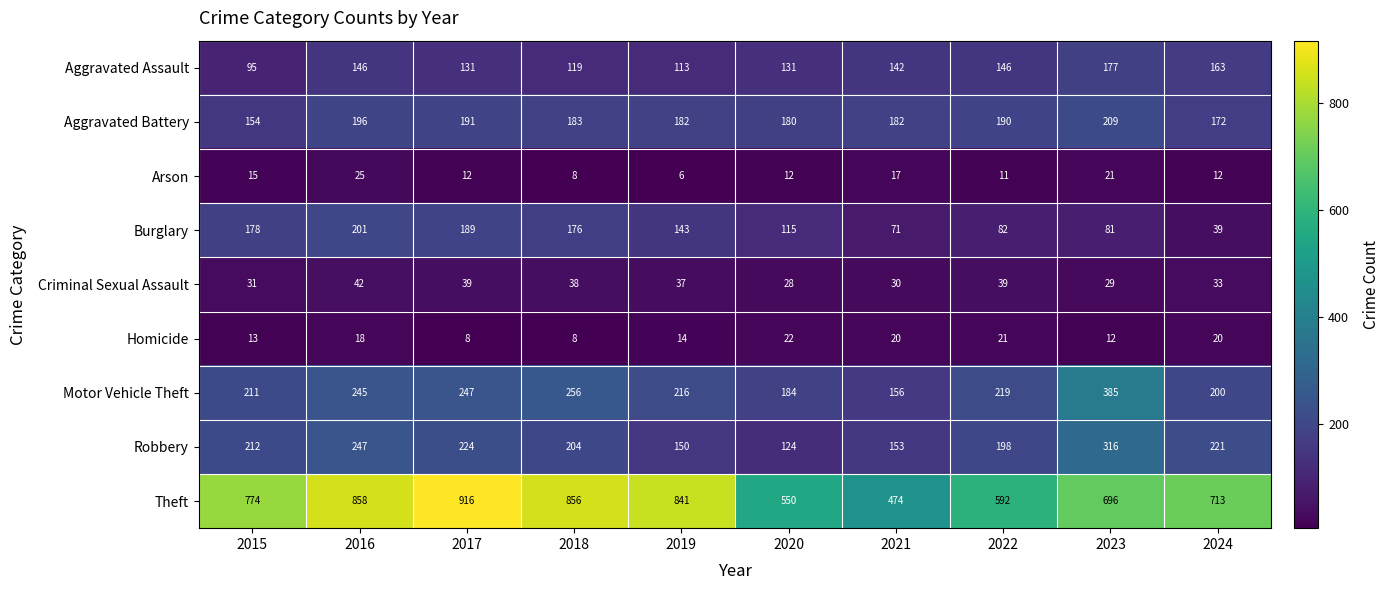

At how many categories does at least one series exceed 306?

10